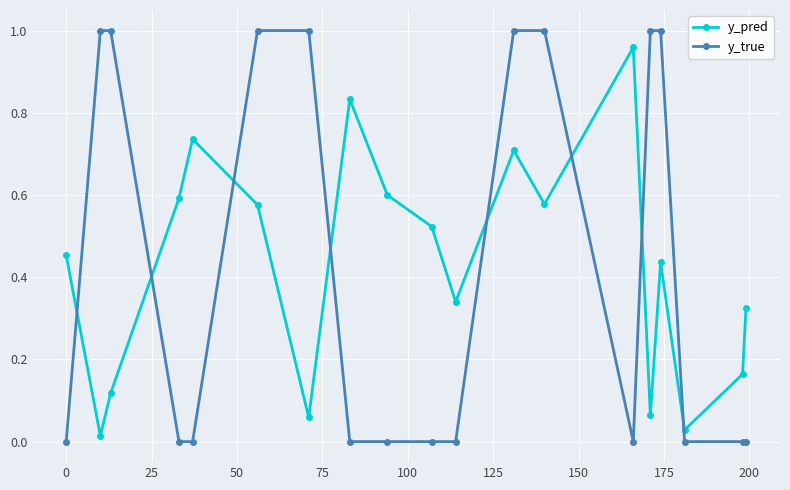

List the series in order of their peak value, highest first.

y_true, y_pred